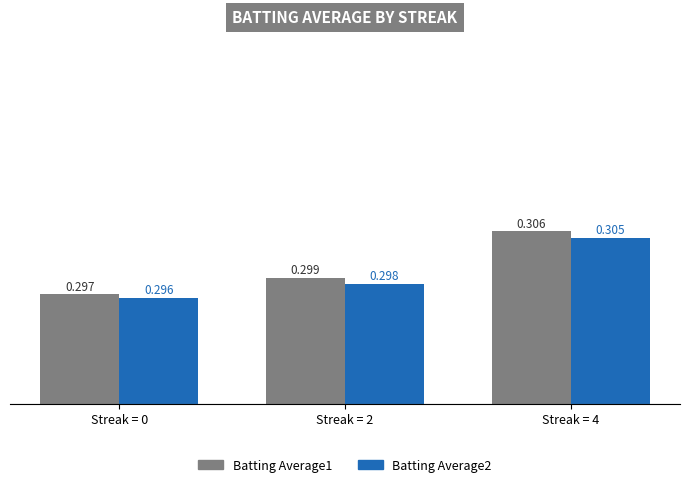

How many bars are there in each group?

2